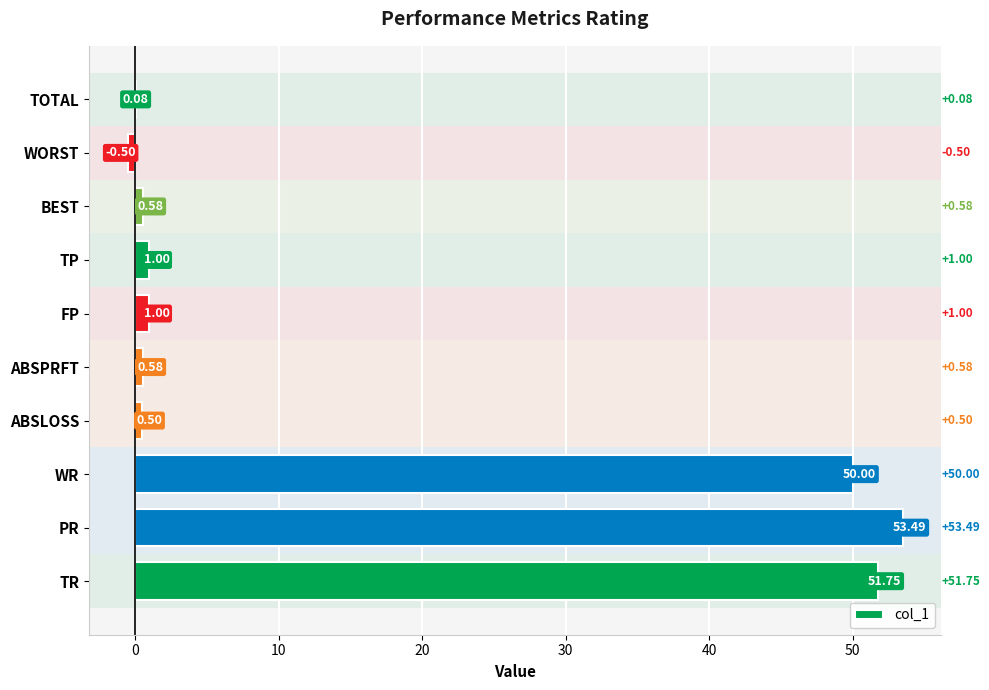

What is the greatest value displayed?

53.5